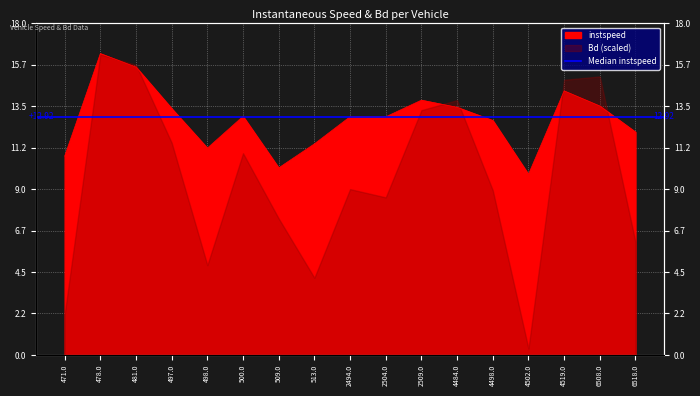

List the labels in order of value, smallest first.

4502.0, 509.0, 471.0, 498.0, 513.0, 6518.0, 4498.0, 2504.0, 2494.0, 500.0, 497.0, 4484.0, 6508.0, 2509.0, 4519.0, 481.0, 478.0